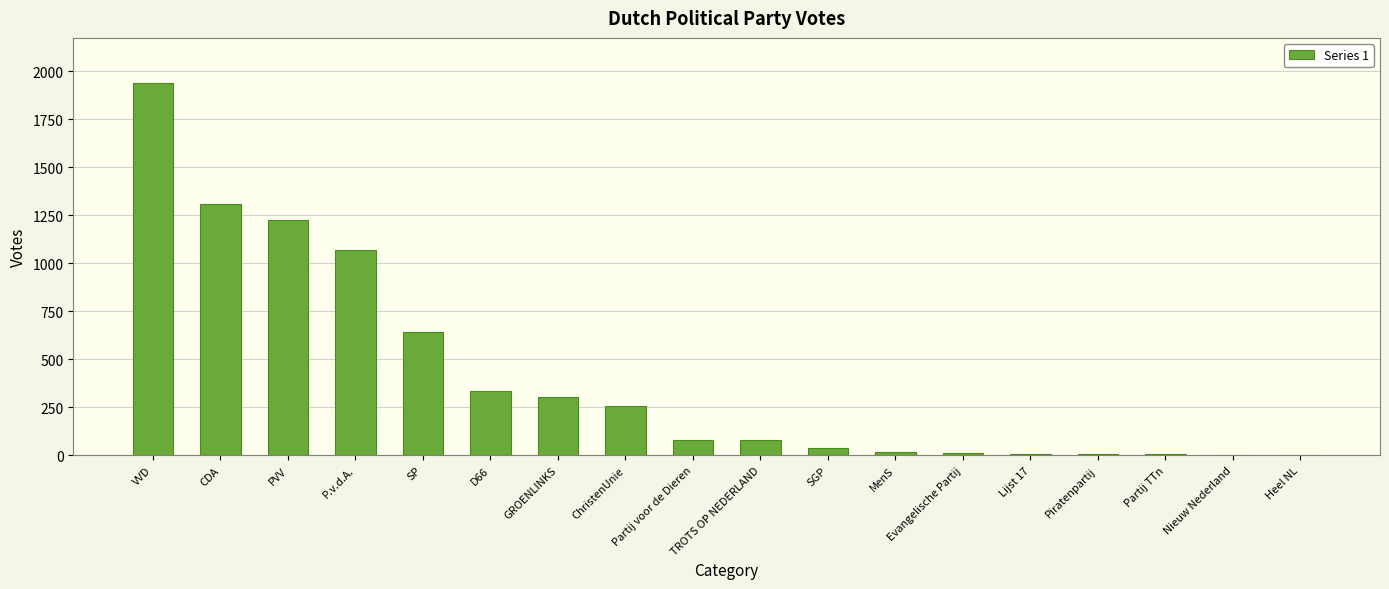

What is the maximum value shown in the chart?

1940